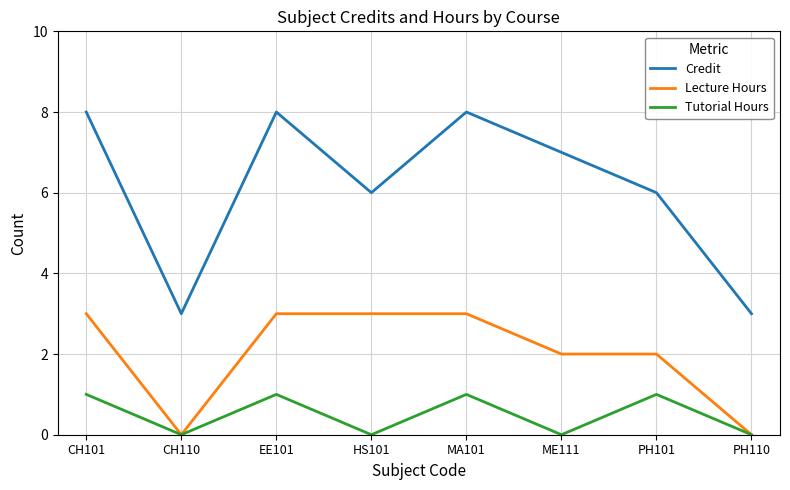

Which series has the largest range (max minus min)?

Credit